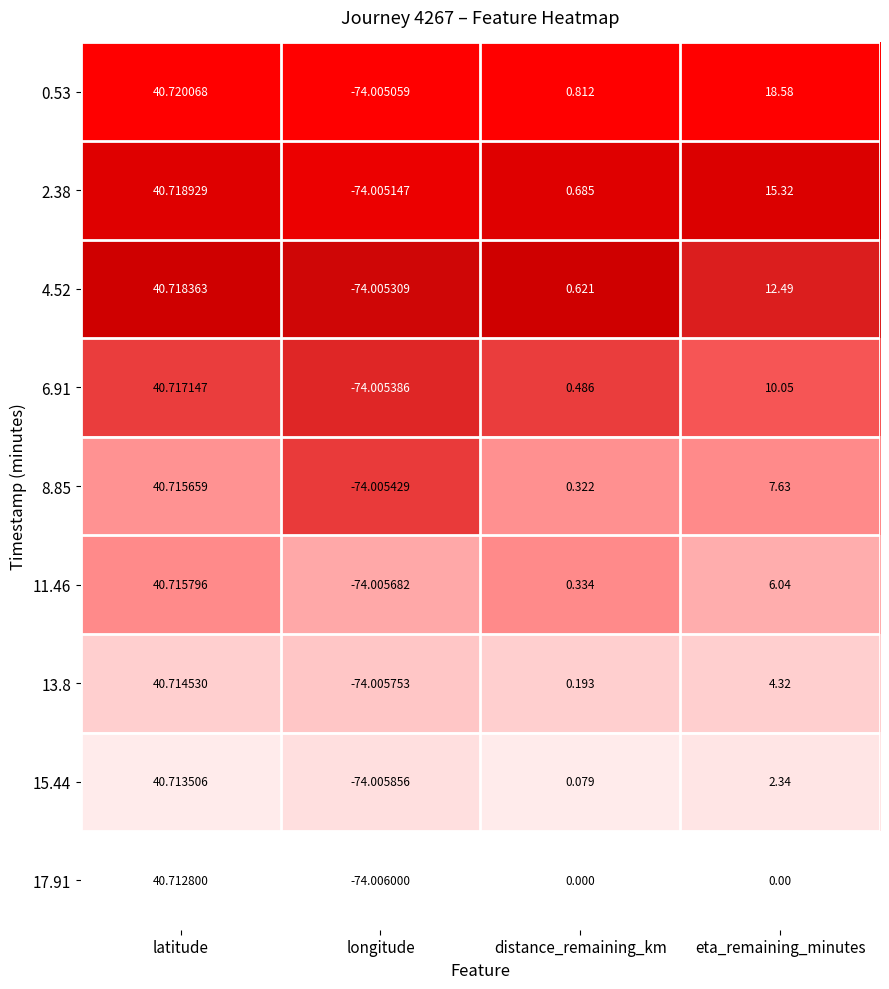

At which label is 13.8 closest to -16?

distance_remaining_km